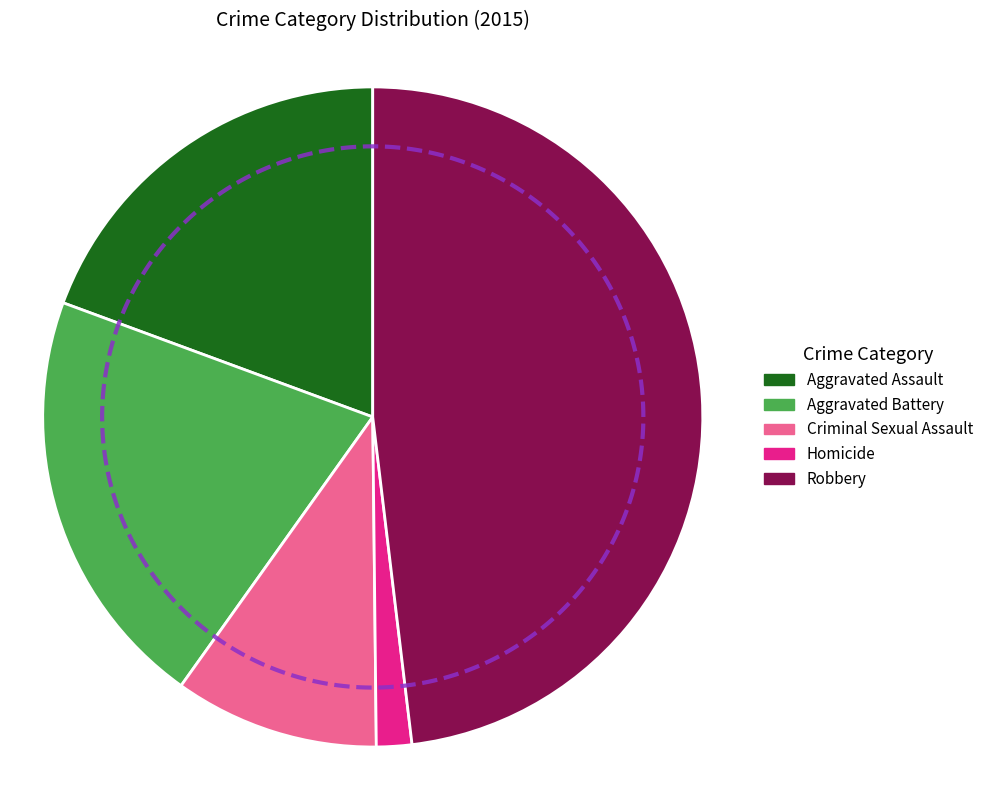

How much of the chart is everything except Aggravated Battery?

79.2%